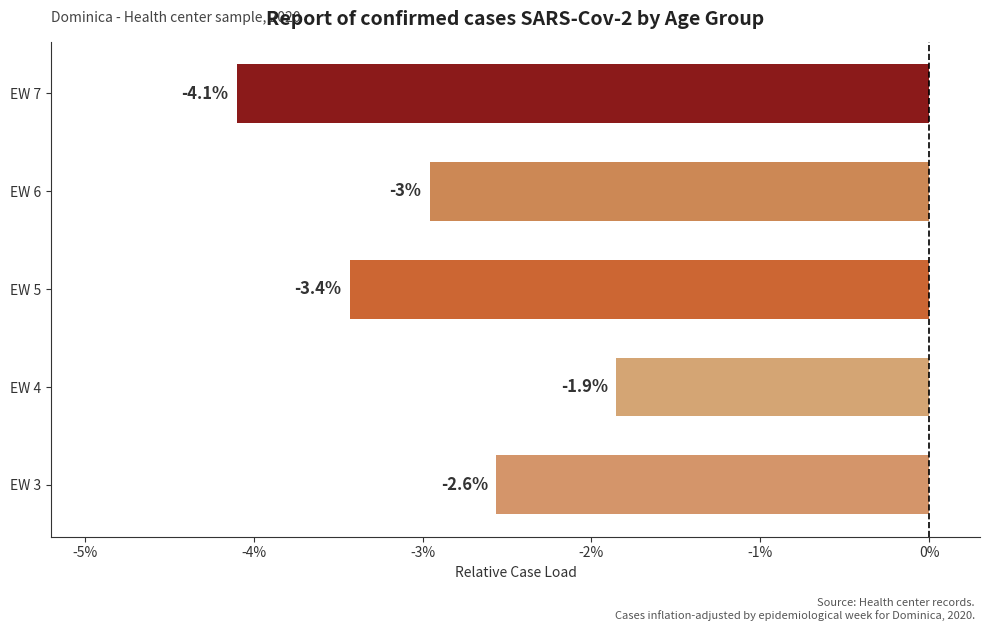

Reading bottom to top, extract all data points from this chart.

EW 3=-2.6	EW 4=-1.9	EW 5=-3.4	EW 6=-3.0	EW 7=-4.1